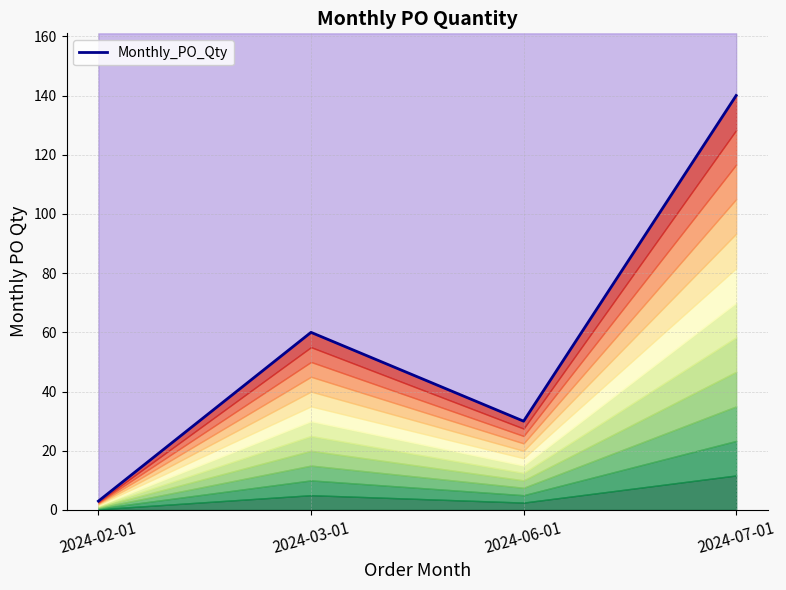

List the labels in order of value, smallest first.

2024-02-01, 2024-06-01, 2024-03-01, 2024-07-01